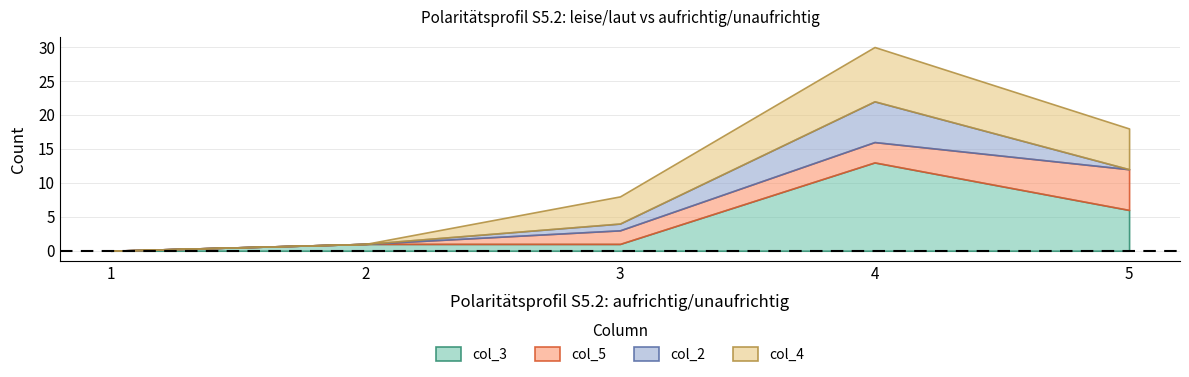

What are all the series names shown in the legend?

col_3, col_5, col_2, col_4